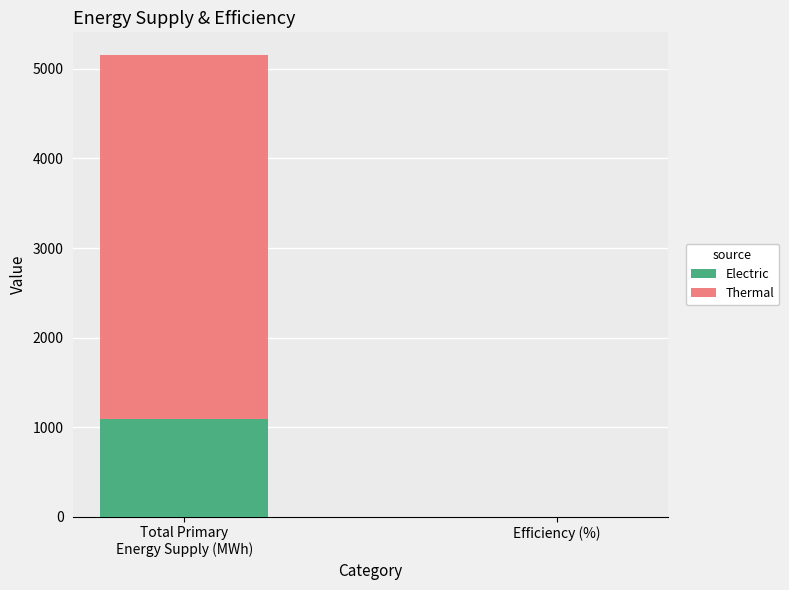

At which label is Electric closest to 543?

Efficiency (%)